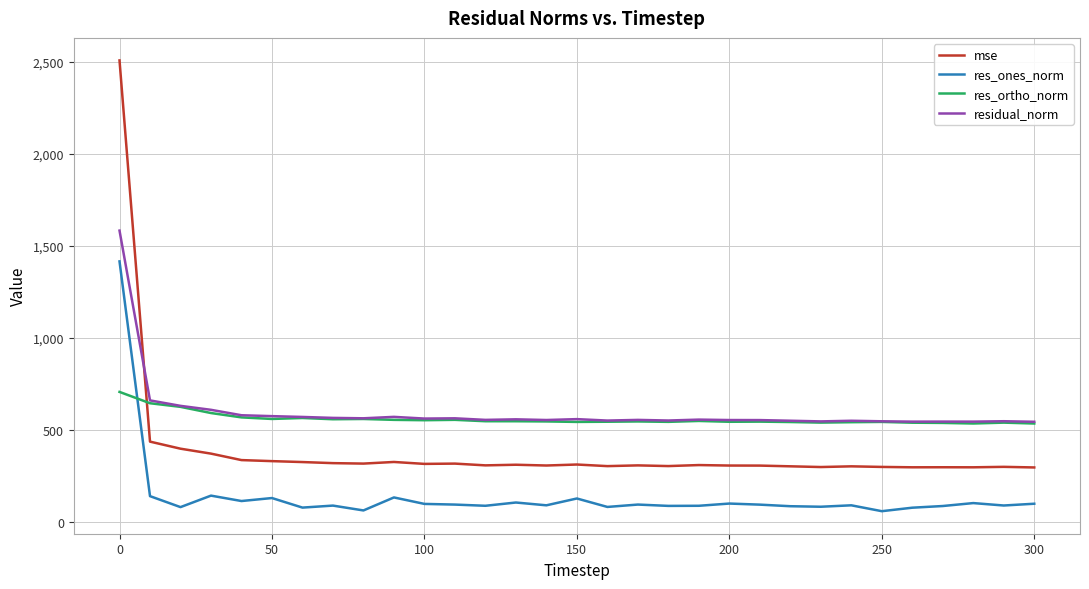

True or false: mse and res_ones_norm cross at least once.

False